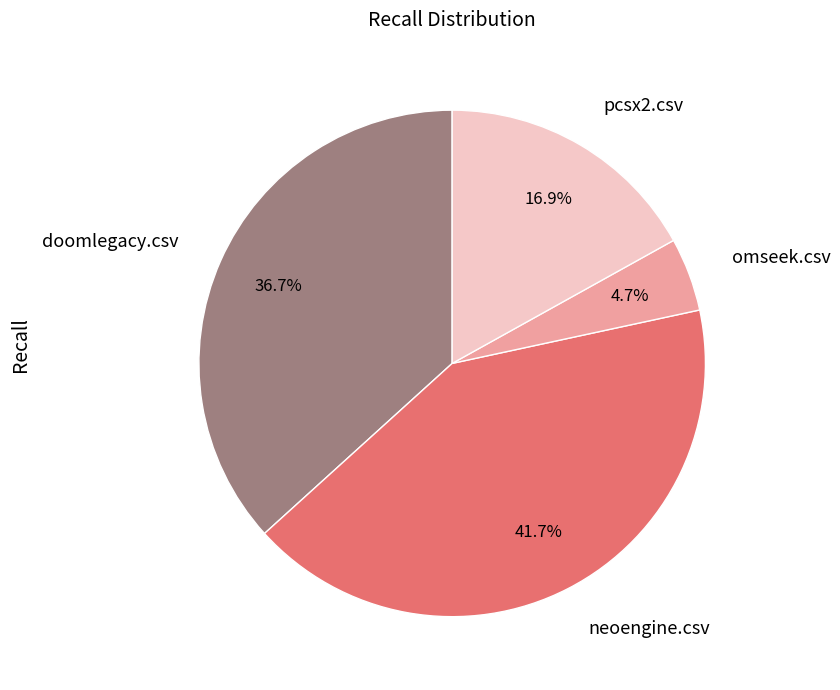

Count the number of slices in the pie.

4